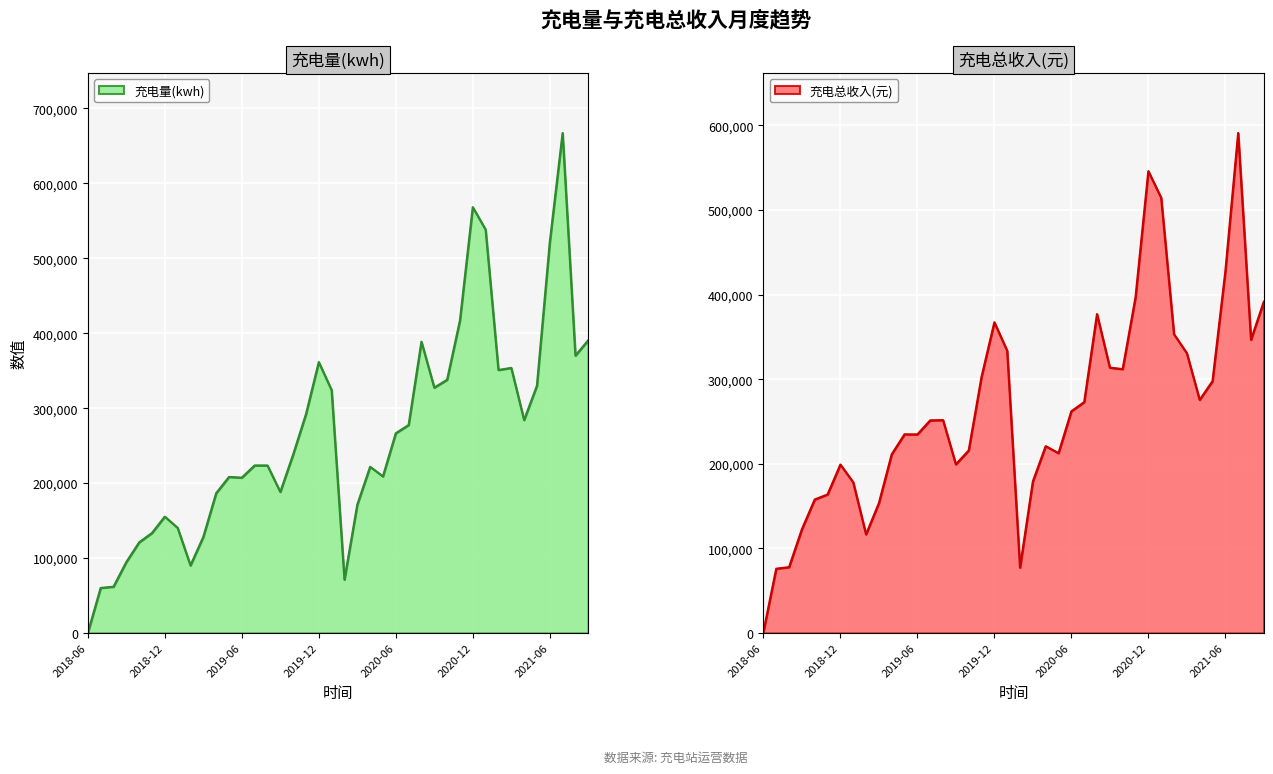

What is the difference between the highest and lowest values at 2021-06?

93745.9